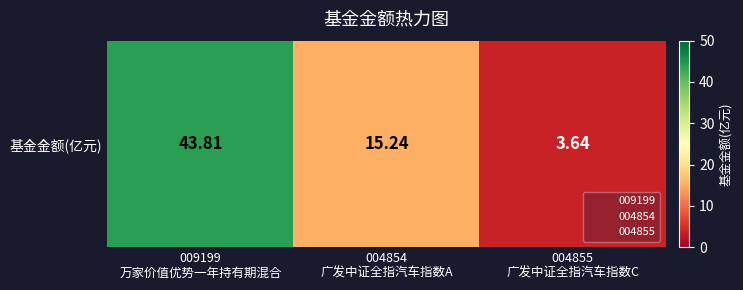

What is the change in value from 009199
万家价值优势一年持有期混合 to 004854
广发中证全指汽车指数A?

-28.6